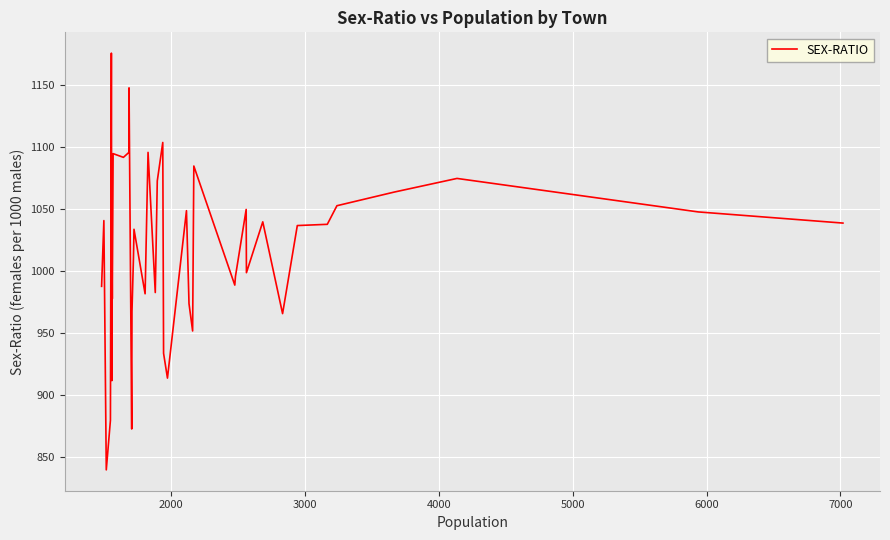

Count the number of data series in this chart.

1